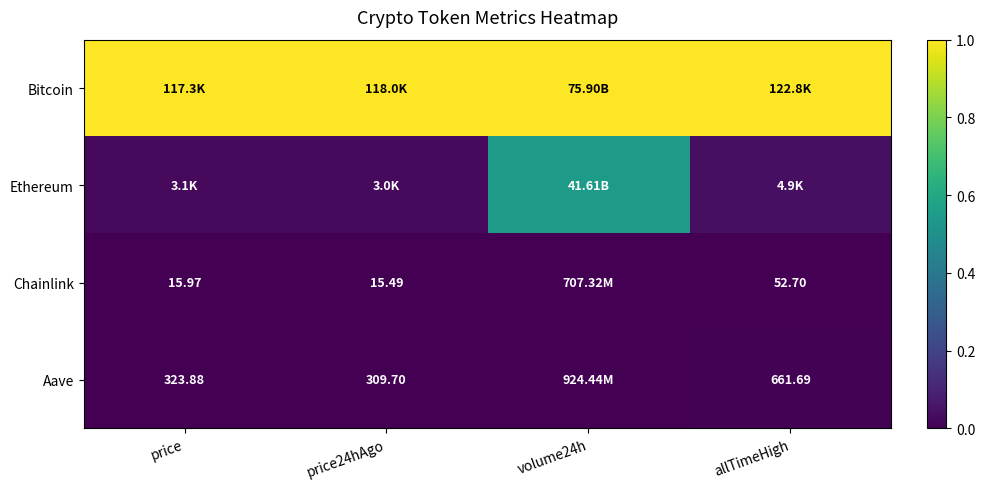

Is the value of Chainlink at allTimeHigh greater than the value of Aave at allTimeHigh?

No